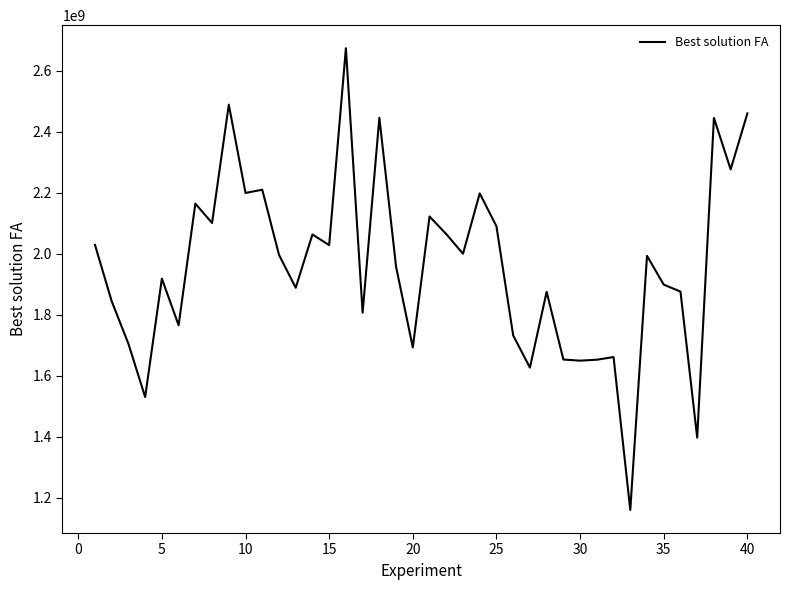

What is the smallest value displayed?

1159855590.2